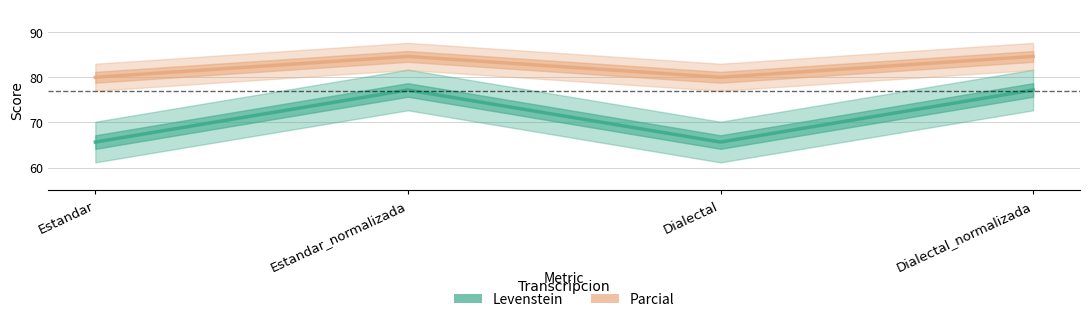

At which label is Parcial closest to 82?

Estandar